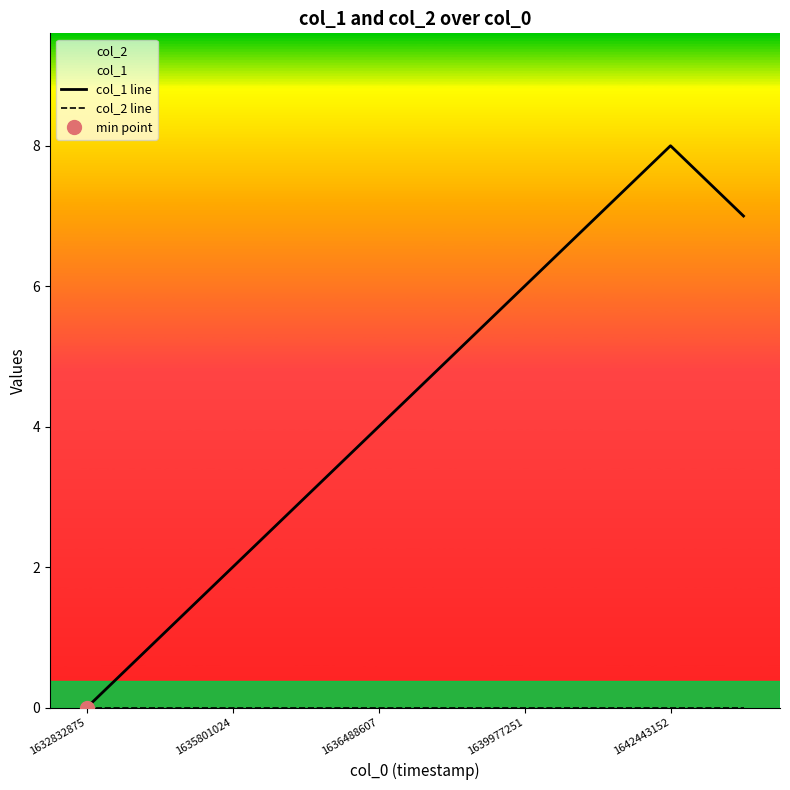

What are all the series names shown in the legend?

col_1 line, col_2 line